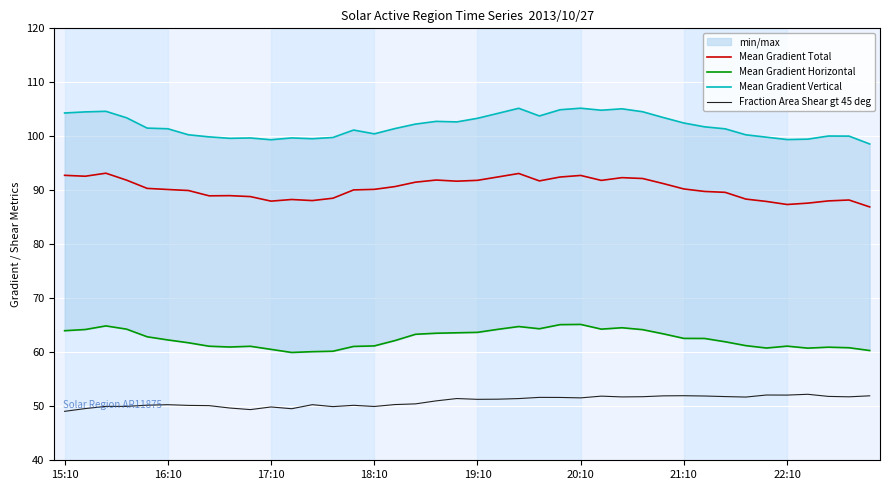

True or false: Mean Gradient Vertical and Mean Gradient Total cross at least once.

False